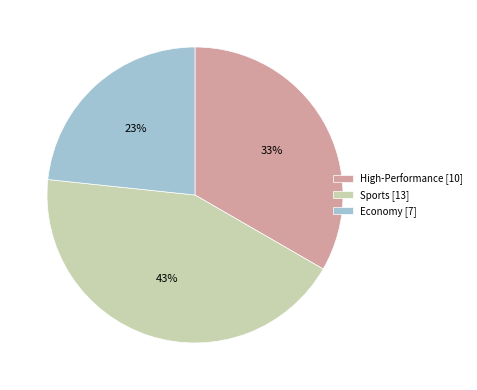

Is there any slice that represents more than half of the pie?

No